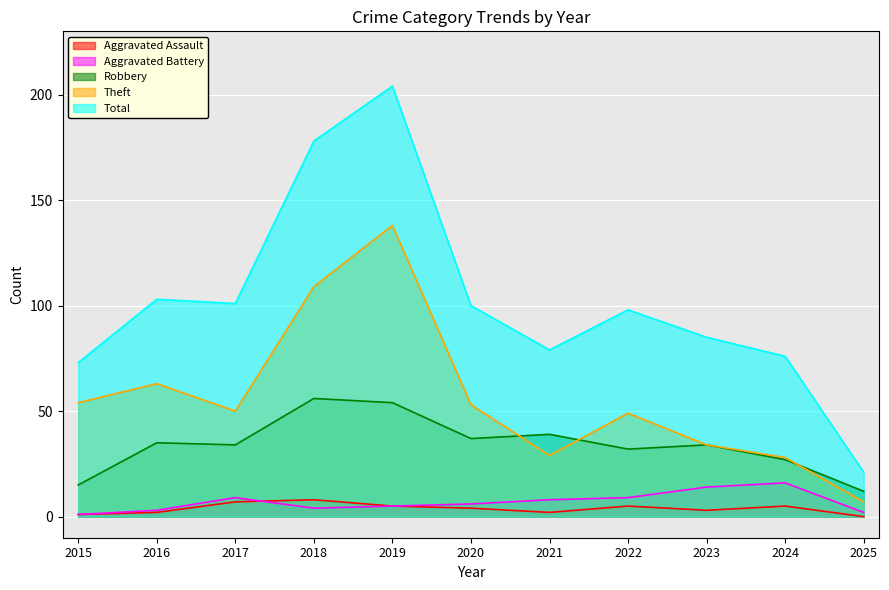

True or false: Total and Robbery cross at least once.

False